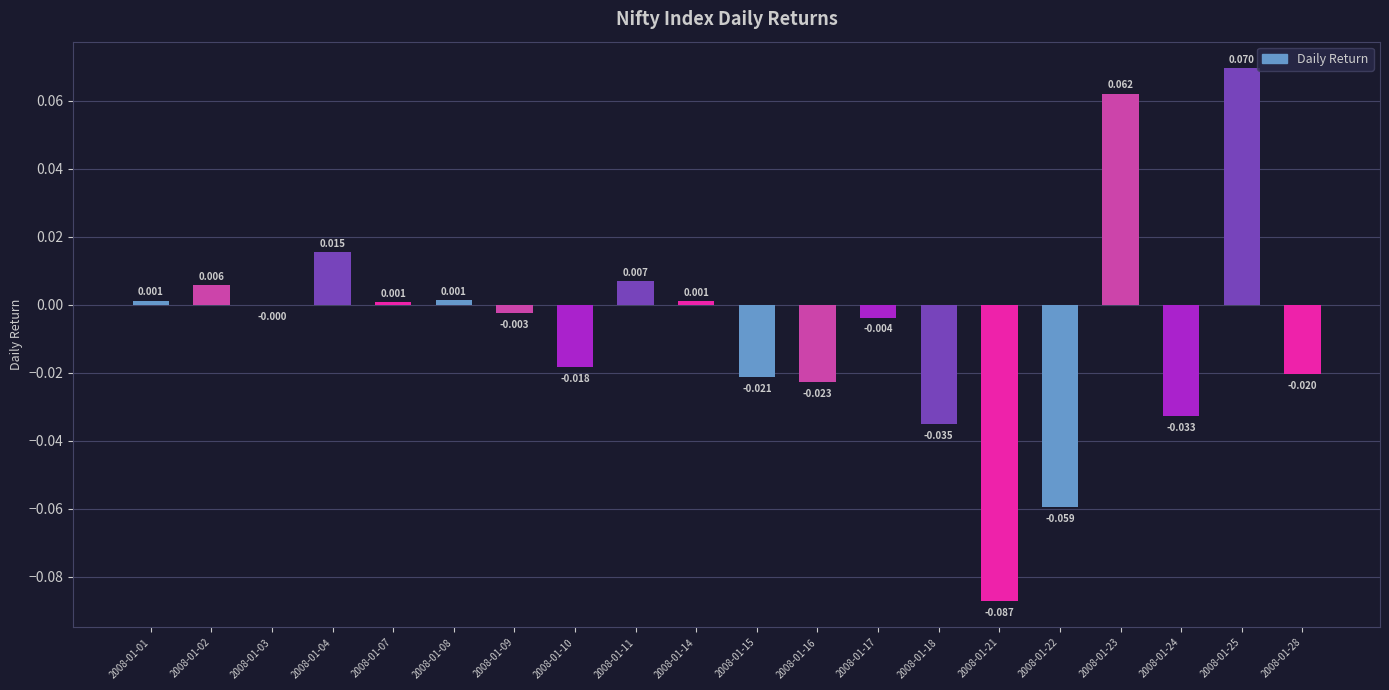

How many positive values are there?

9